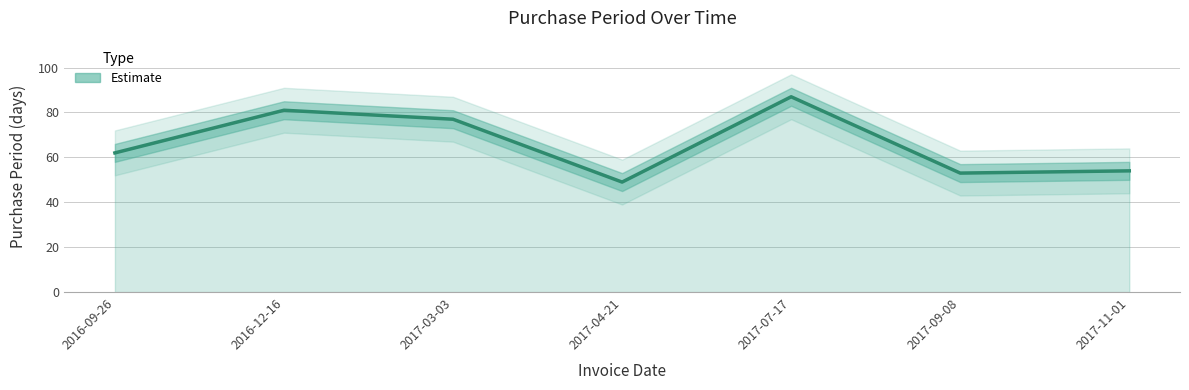

Is it true that the value at 2017-11-01 is 54?

True